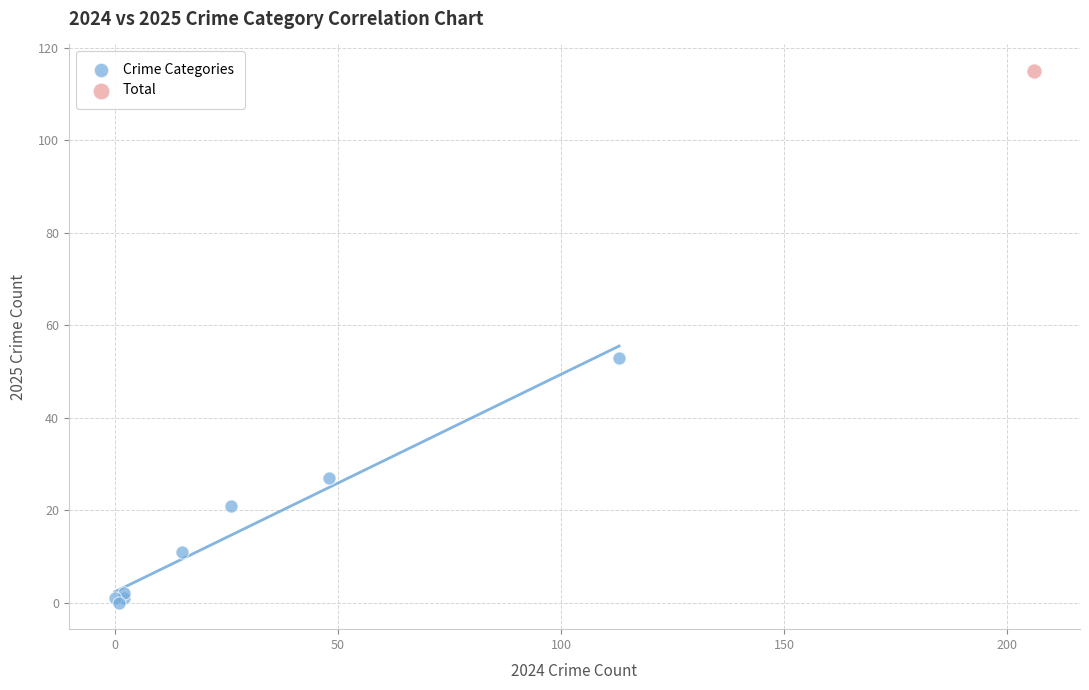

What are all the series names shown in the legend?

Crime Categories, Total